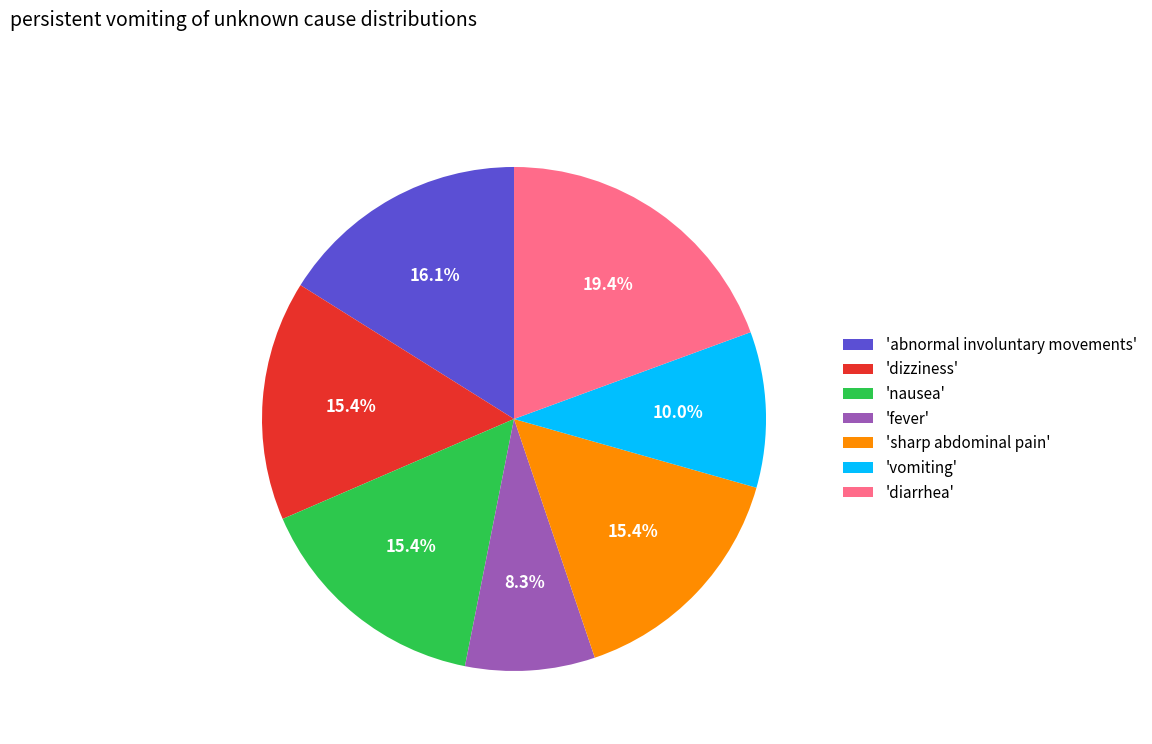

To the nearest percent, what is the difference between the largest and smallest slice percentages?

11%